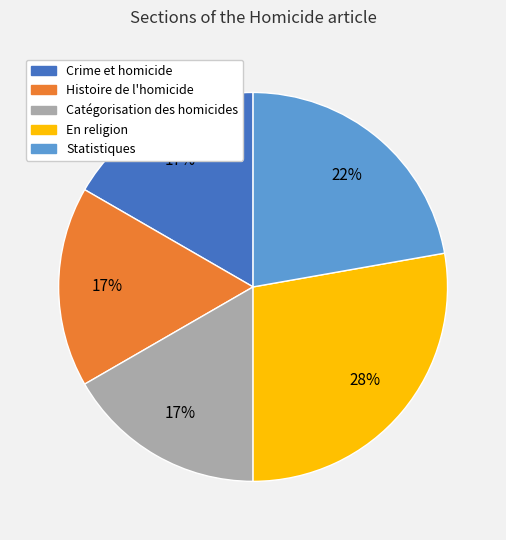

Count the number of slices in the pie.

5